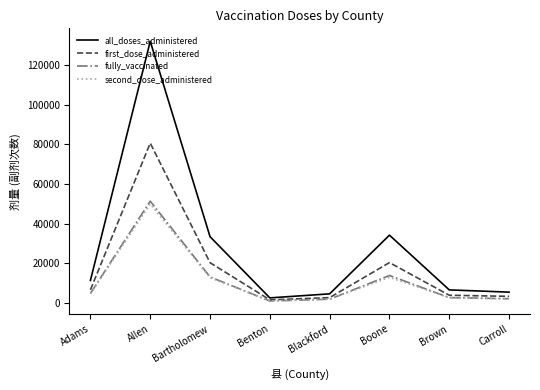

Is the value of second_dose_administered at Allen greater than the value of all_doses_administered at Boone?

Yes